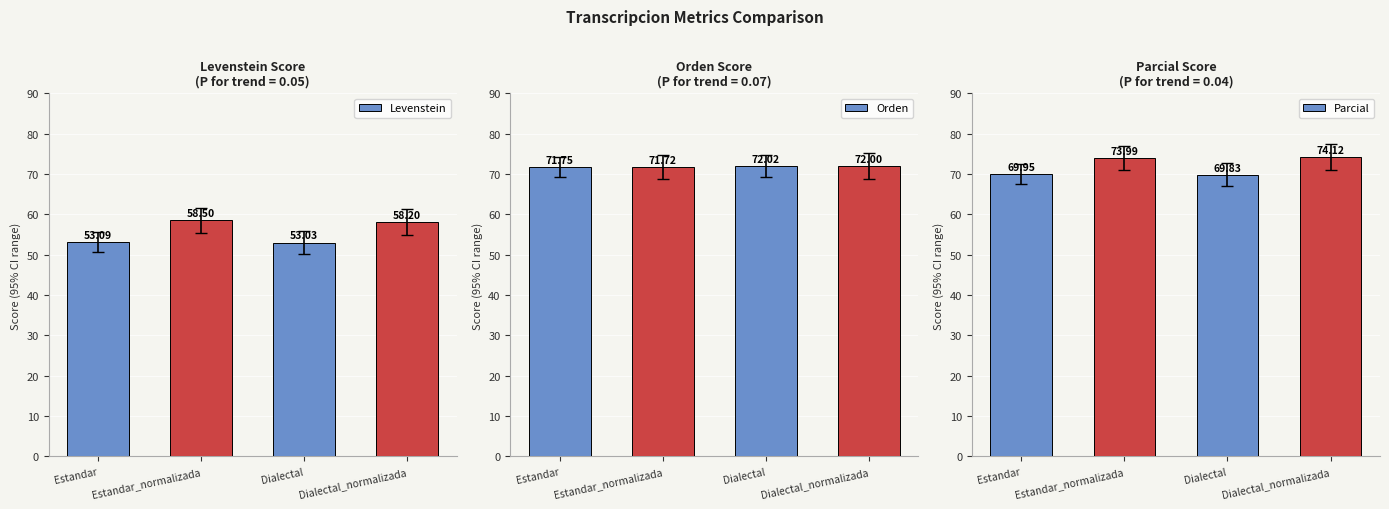

Which has a higher value, Estandar or Dialectal?

Estandar